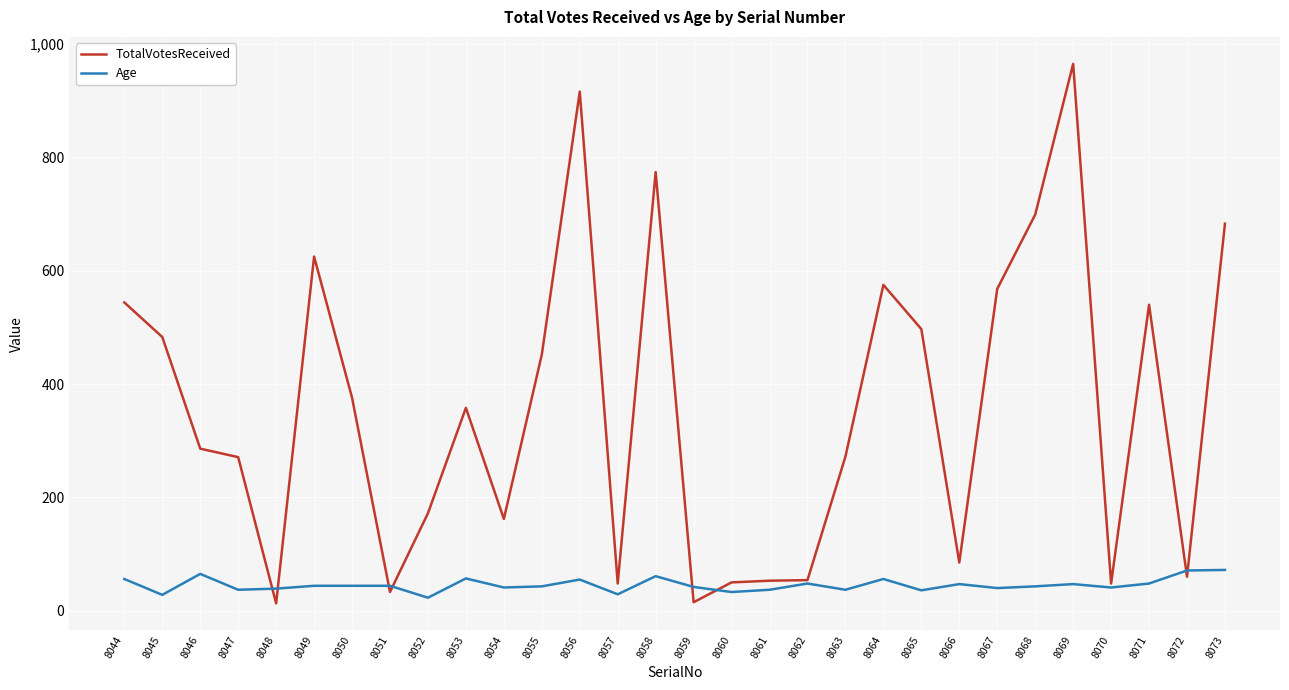

Is it true that TotalVotesReceived equals 779 at 8045?

False